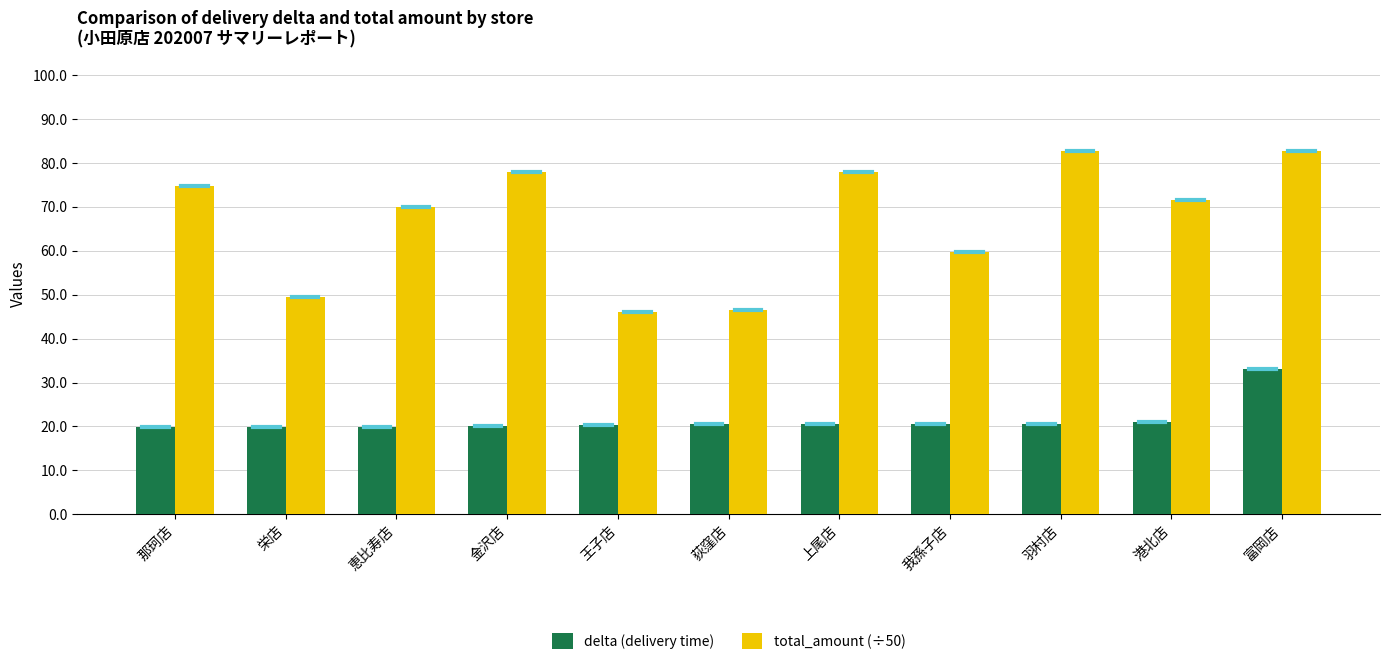

True or false: delta (delivery time) has a value of 33.0 at 富岡店.

True